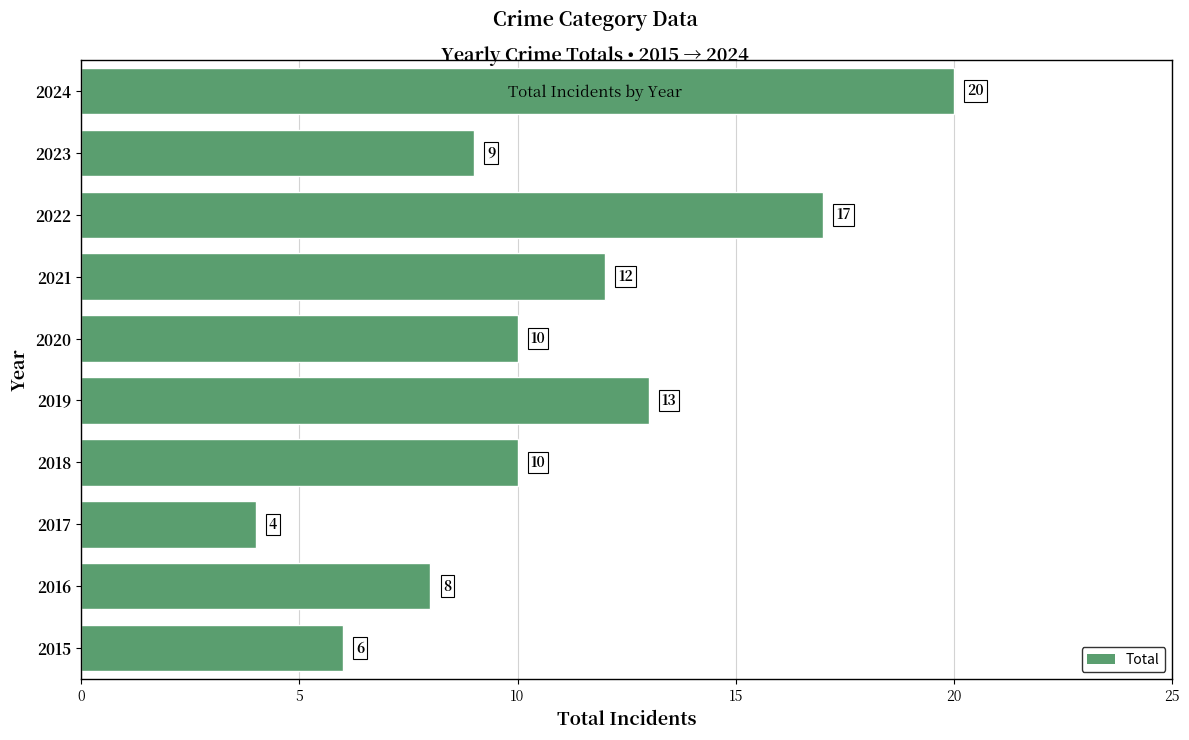

Which has a higher value, 2018 or 2022?

2022